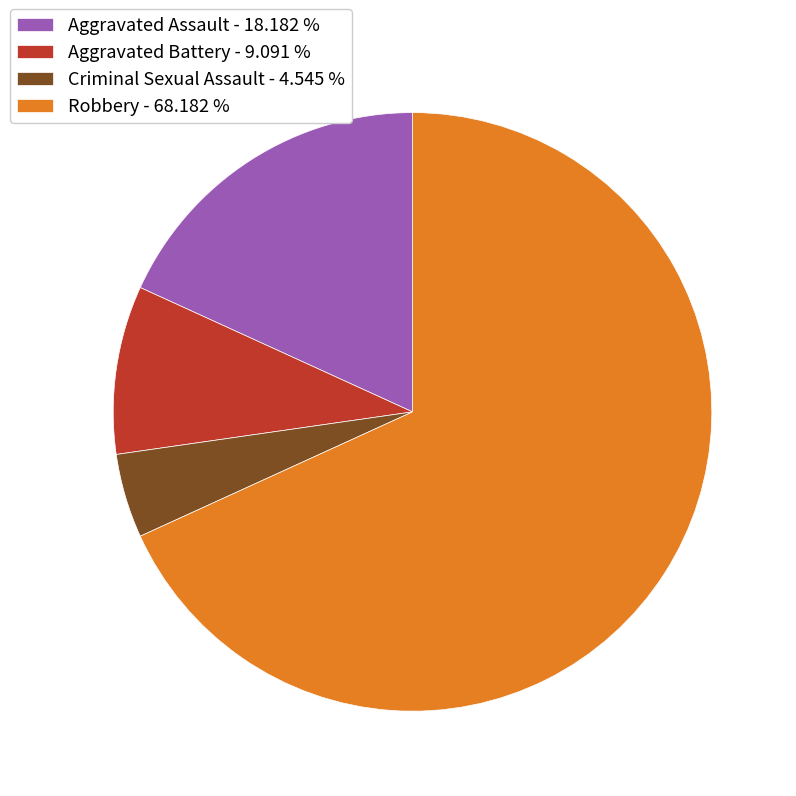

True or false: Aggravated Battery accounts for 9% of the total.

True